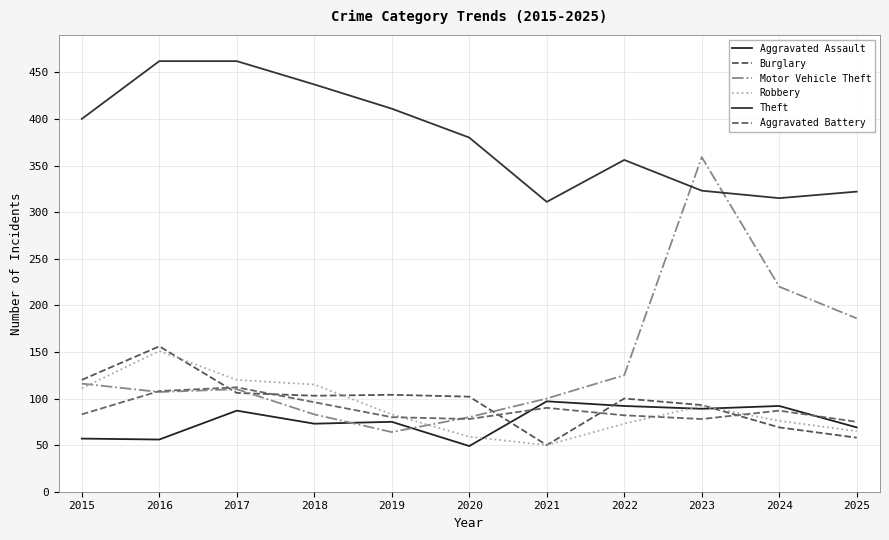

The value of Aggravated Battery at 2023 is 107. True or false?

False